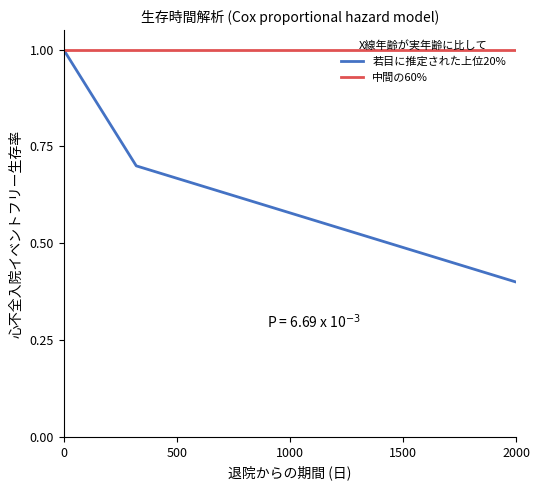

What is the maximum value shown in the chart?

1.0